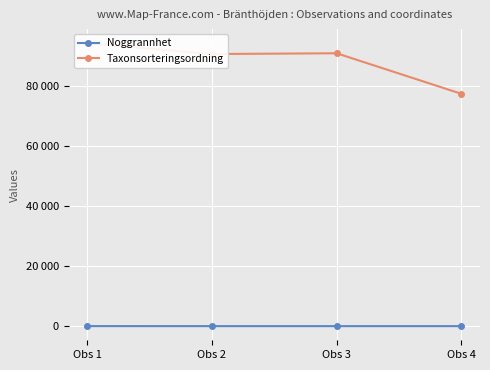

Read the Noggrannhet value at Obs 1.

10